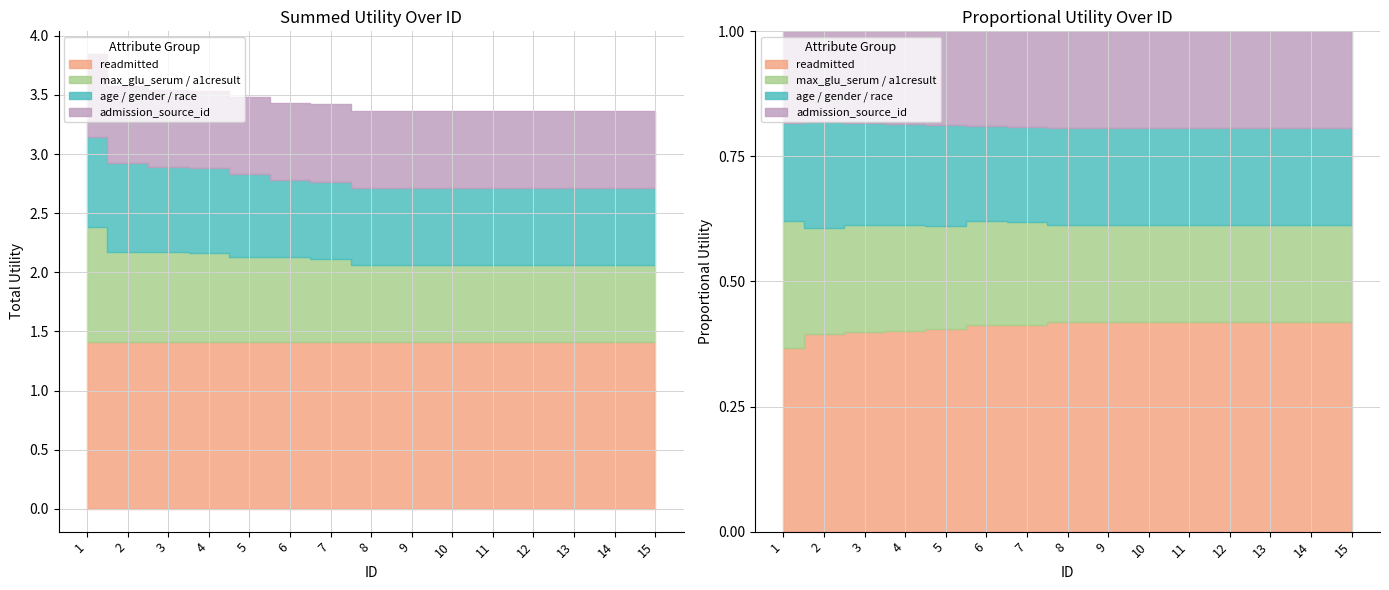

Which series has the largest total across all categories?

readmitted